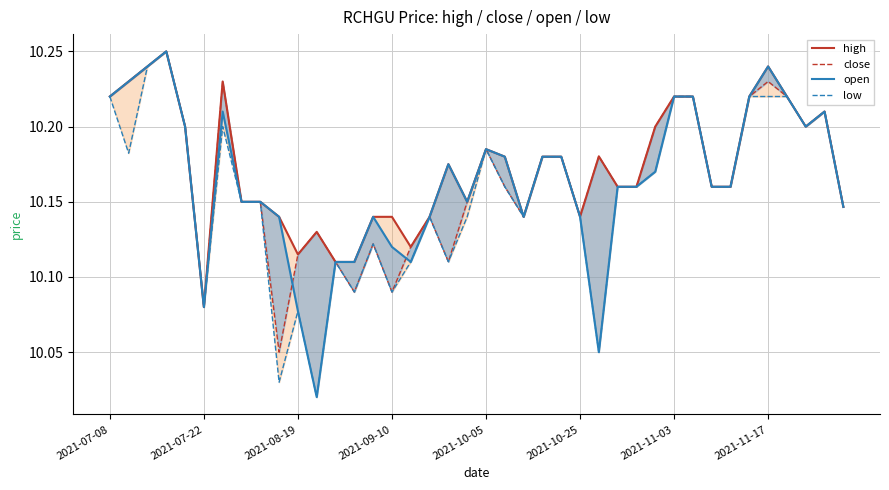

What position from the right is 2021-08-19?

30